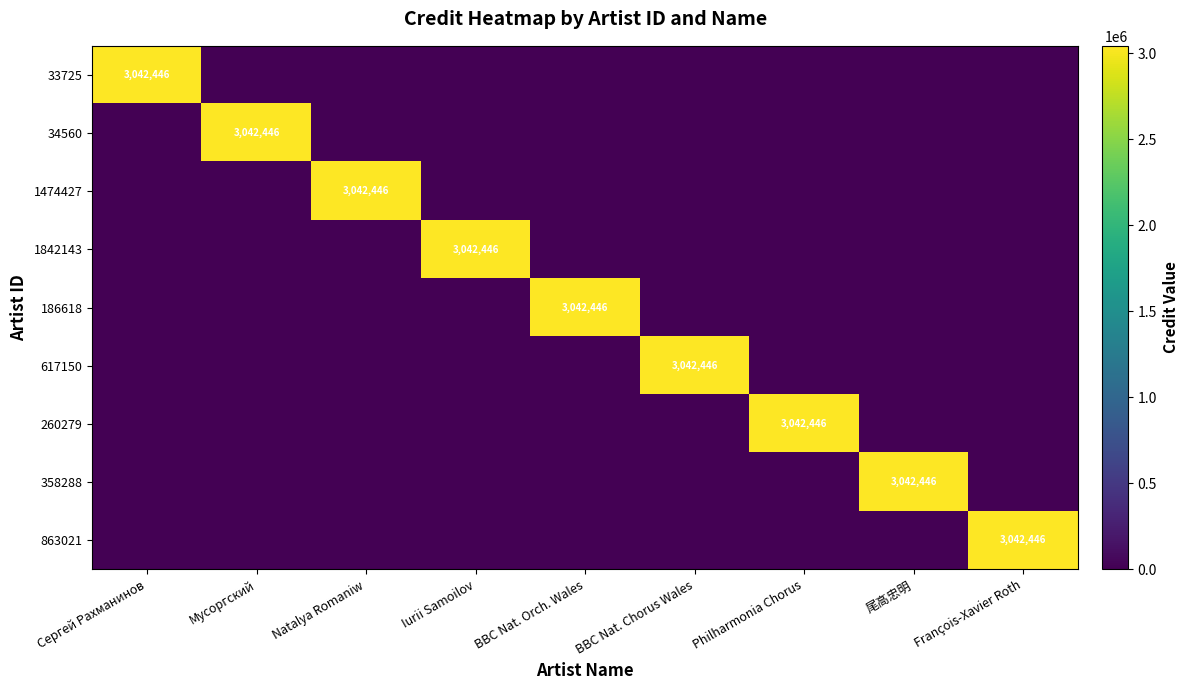

What is the total value across all series at Мусоргский?

3042446